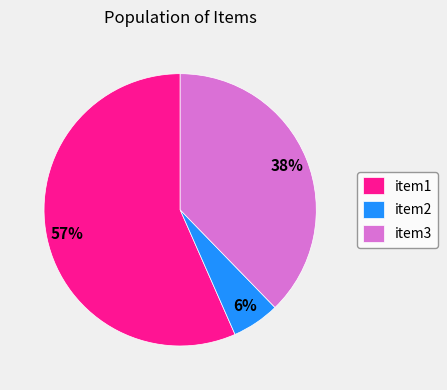

To the nearest percent, what is the difference between the item3 and item2 slice percentages?

32%